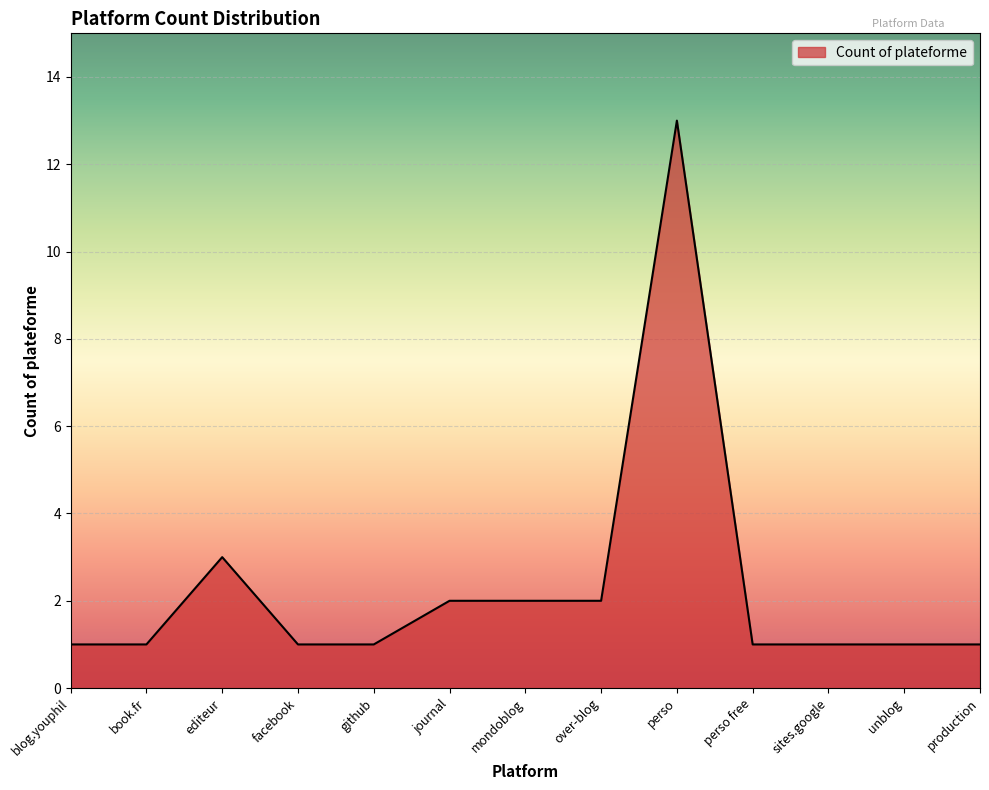

At which label is the value closest to 7?

editeur